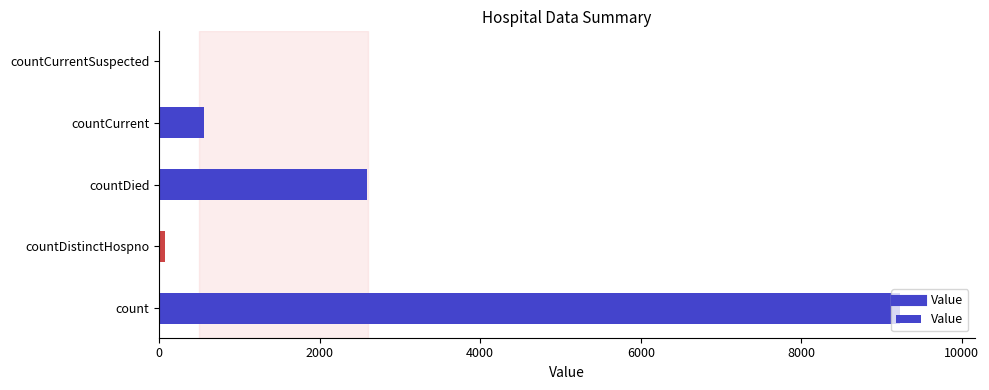

What is the greatest value displayed?

9234